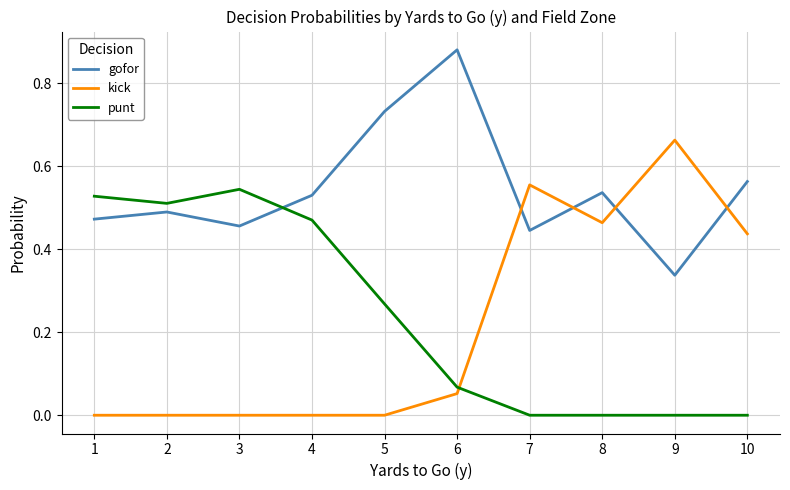

Count the number of data series in this chart.

3